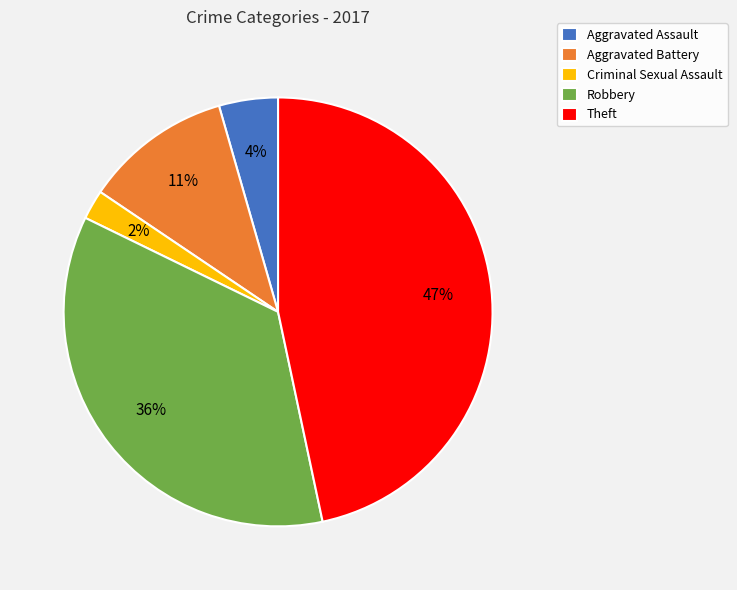

Does Robbery account for over 50% of the chart?

No